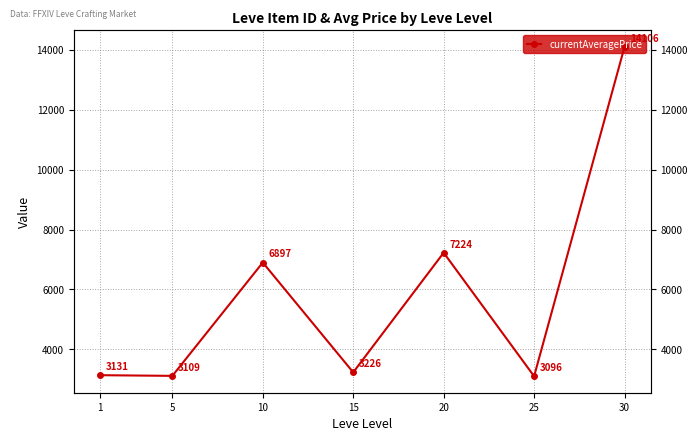

At which label does the data first exceed 3225?

10